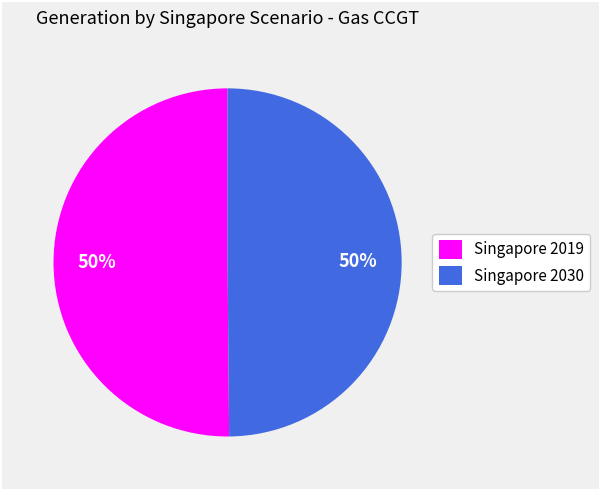

To the nearest percent, what percentage of the pie is Singapore 2019?

50%